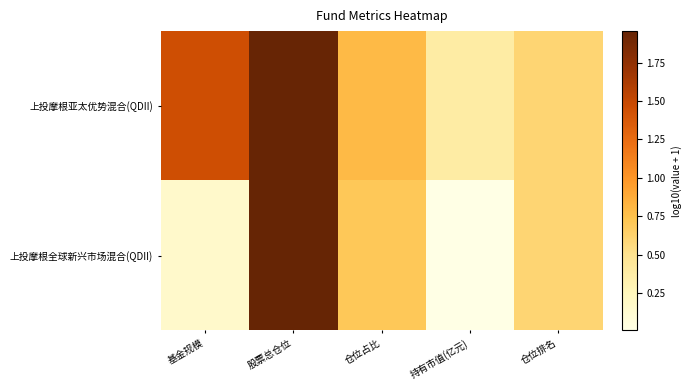

Count the number of categories in the chart.

5